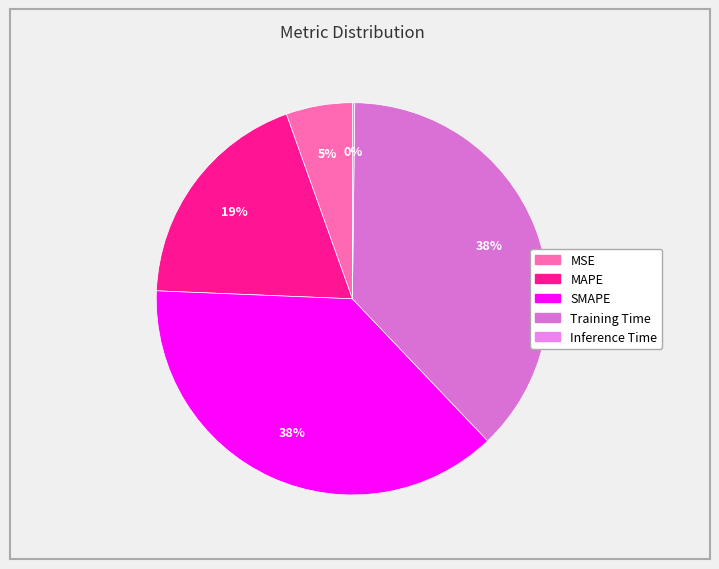

To the nearest percent, what is the combined percentage of MAPE and Training Time?

57%